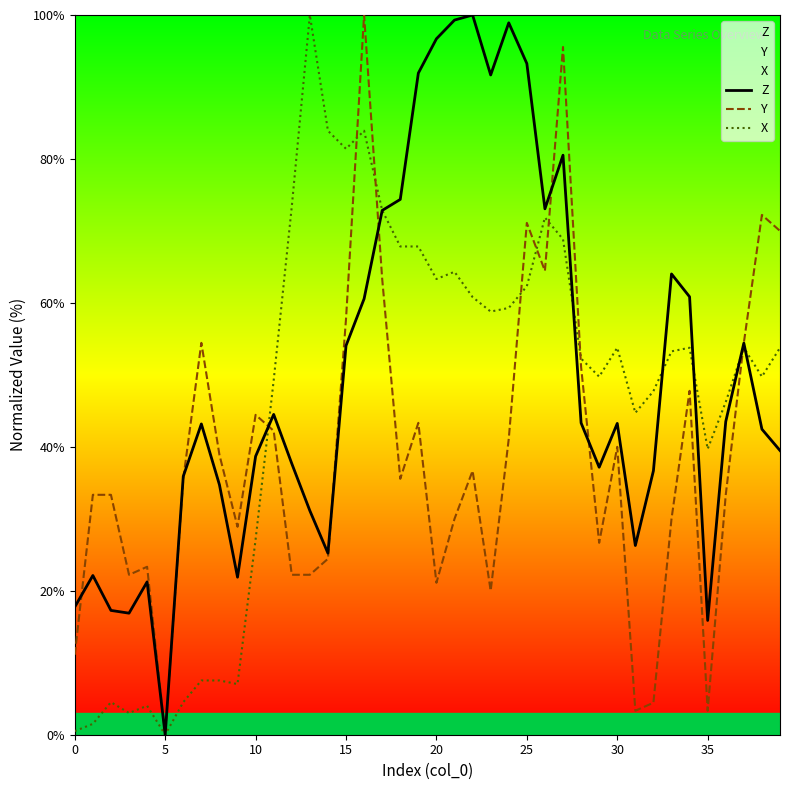

What is the difference between the second highest and minimum values in the Y series?

95.6